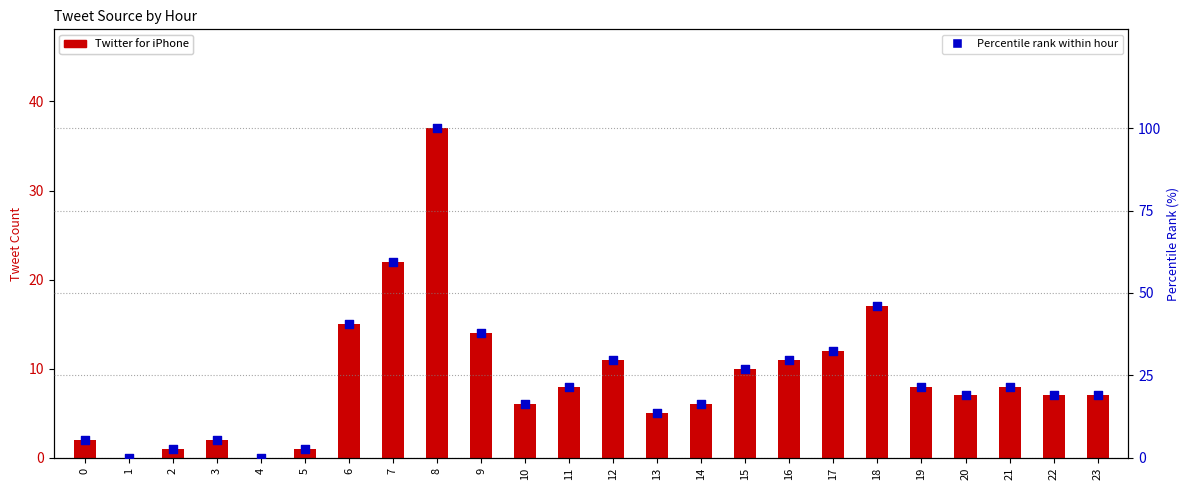

Which series reaches the minimum Y coordinate?

Twitter for iPhone